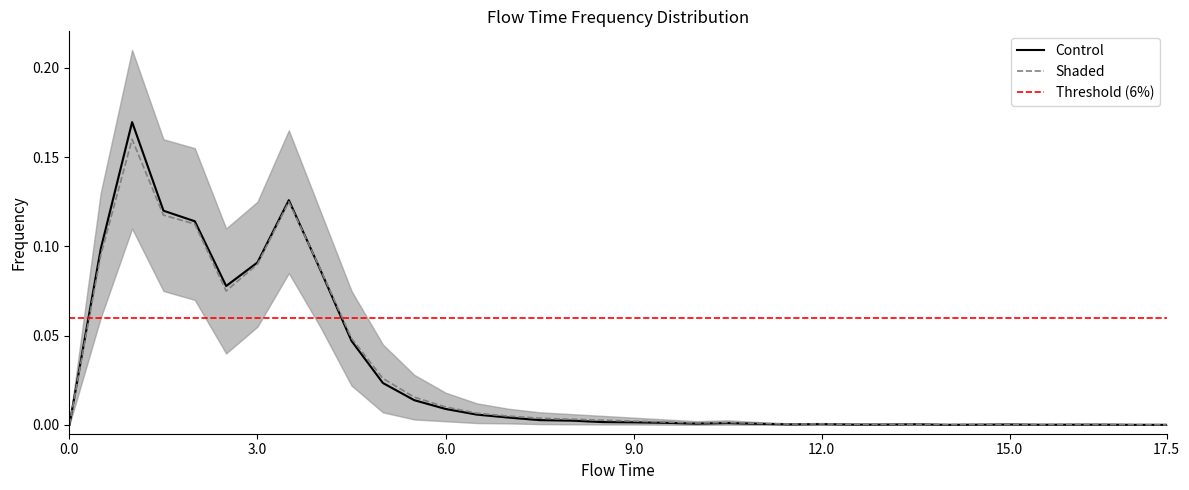

What is the highest value of the upper_band series?

0.2